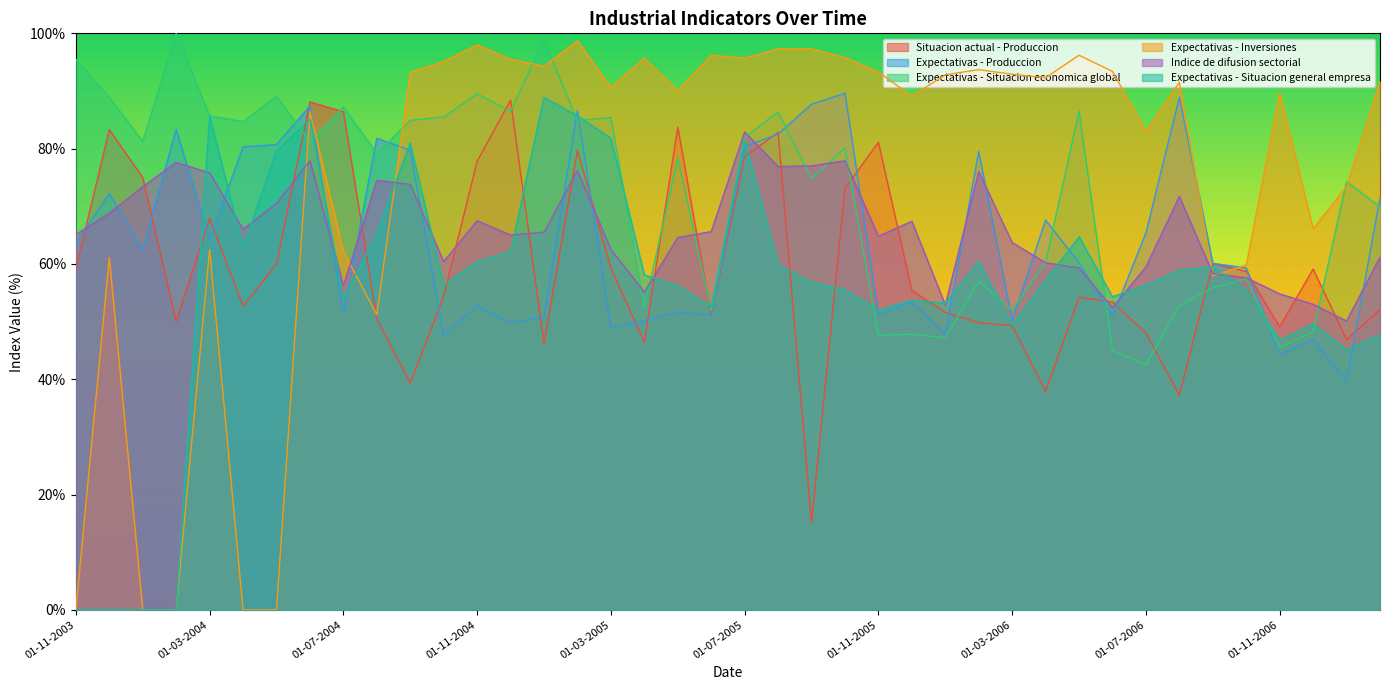

What is the label of the 9th point from the left?

01-07-2004